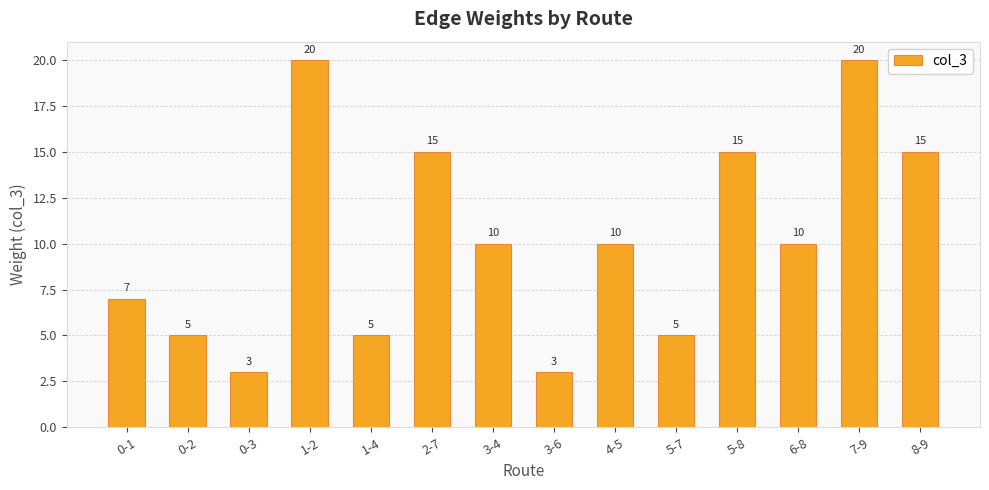

What is the change in value from 3-4 to 7-9?

+10